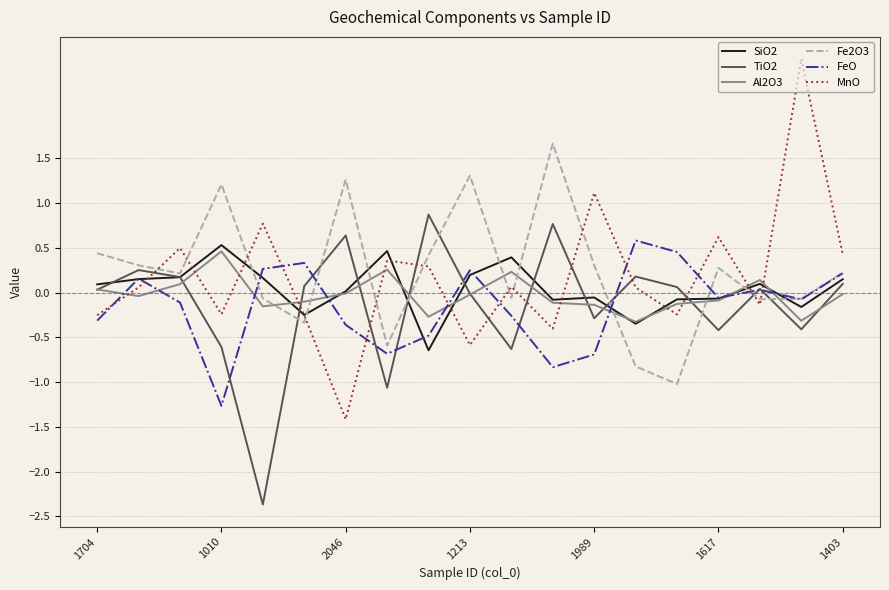

Which series has the largest range (max minus min)?

MnO